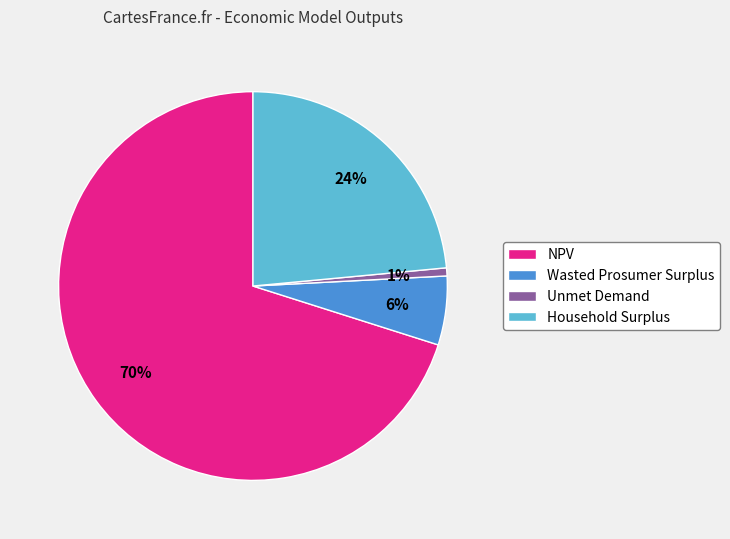

To the nearest percent, what is the difference between the Household Surplus and Unmet Demand slice percentages?

23%